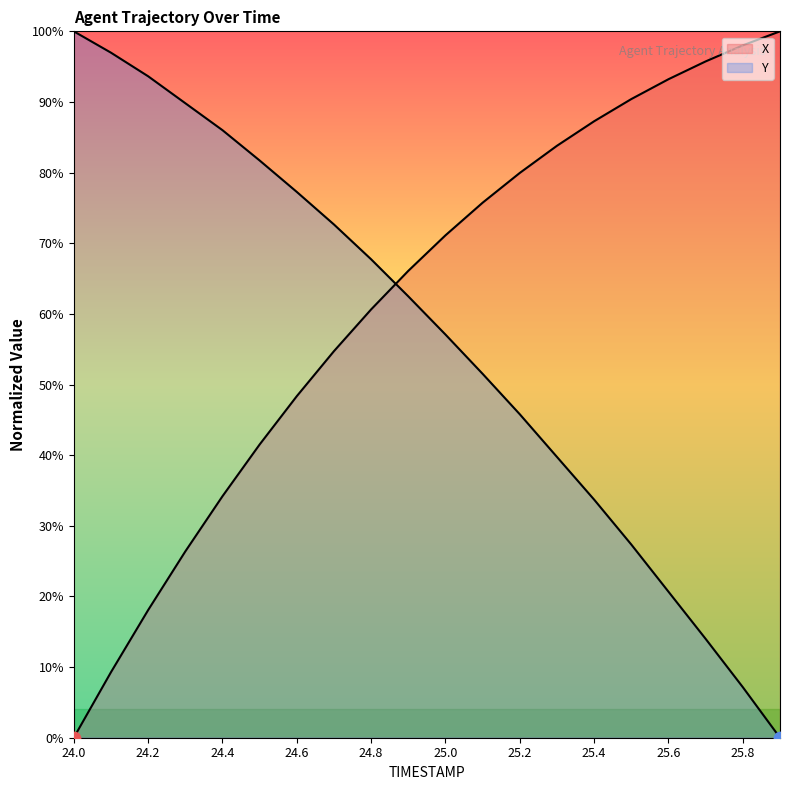

At which category is the sum across all series the highest?

24.9